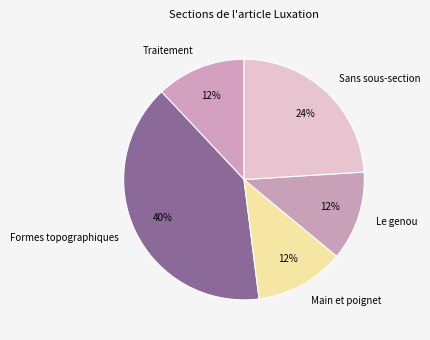

What is the ratio of the value at Le genou to the value at Formes topographiques?

0.3